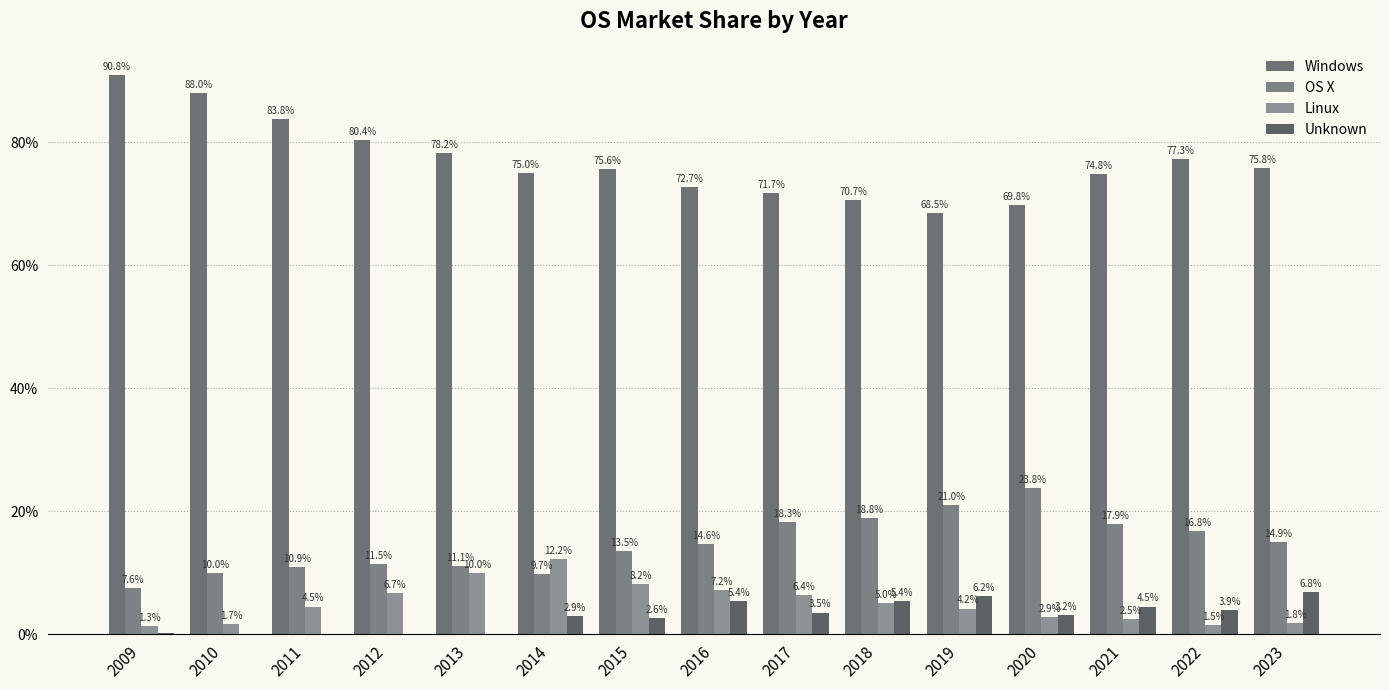

How many data points does each series have?

15